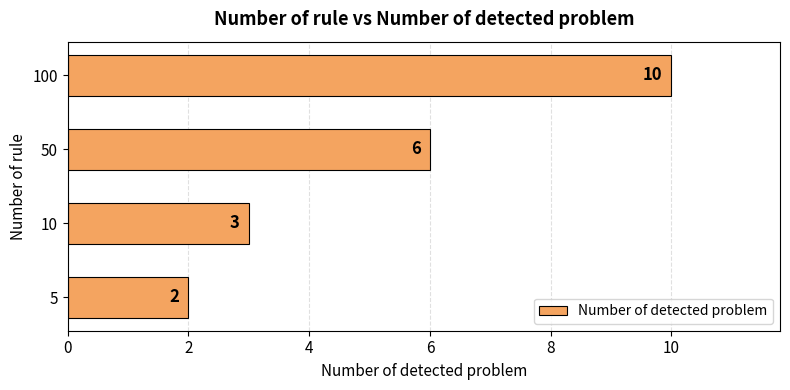

Rank the categories by value from highest to lowest.

100, 50, 10, 5